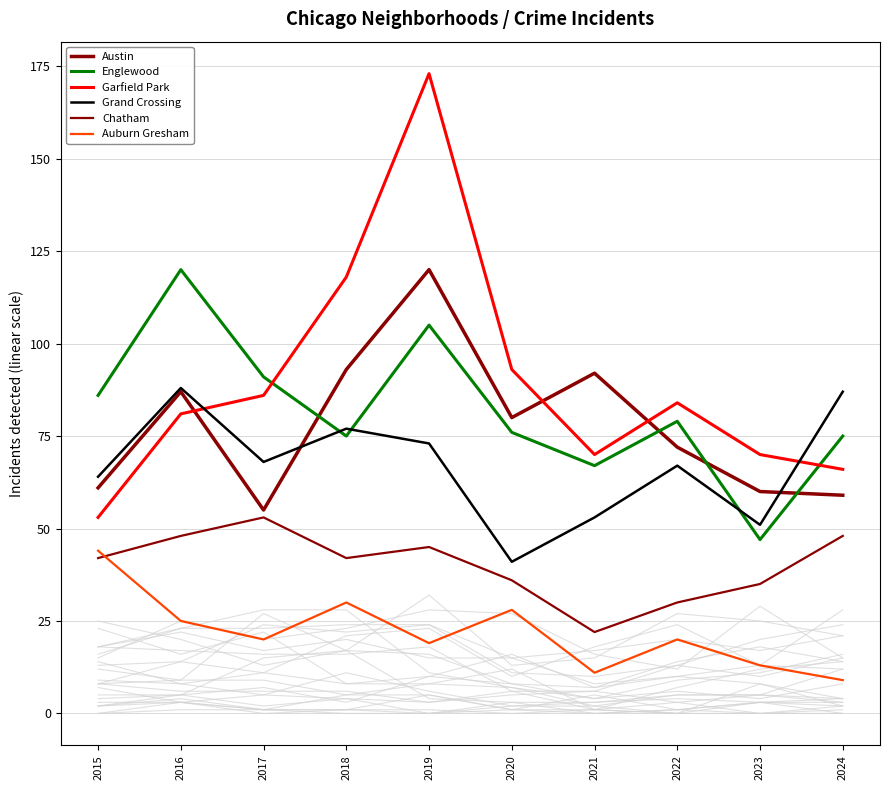

Reading right to left, extract all data points from this chart.

Austin: 2024=59	2023=60	2022=72	2021=92	2020=80	2019=120	2018=93	2017=55	2016=87	2015=61
Englewood: 2024=75	2023=47	2022=79	2021=67	2020=76	2019=105	2018=75	2017=91	2016=120	2015=86
Garfield Park: 2024=66	2023=70	2022=84	2021=70	2020=93	2019=173	2018=118	2017=86	2016=81	2015=53
Grand Crossing: 2024=87	2023=51	2022=67	2021=53	2020=41	2019=73	2018=77	2017=68	2016=88	2015=64
Chatham: 2024=48	2023=35	2022=30	2021=22	2020=36	2019=45	2018=42	2017=53	2016=48	2015=42
Auburn Gresham: 2024=9	2023=13	2022=20	2021=11	2020=28	2019=19	2018=30	2017=20	2016=25	2015=44